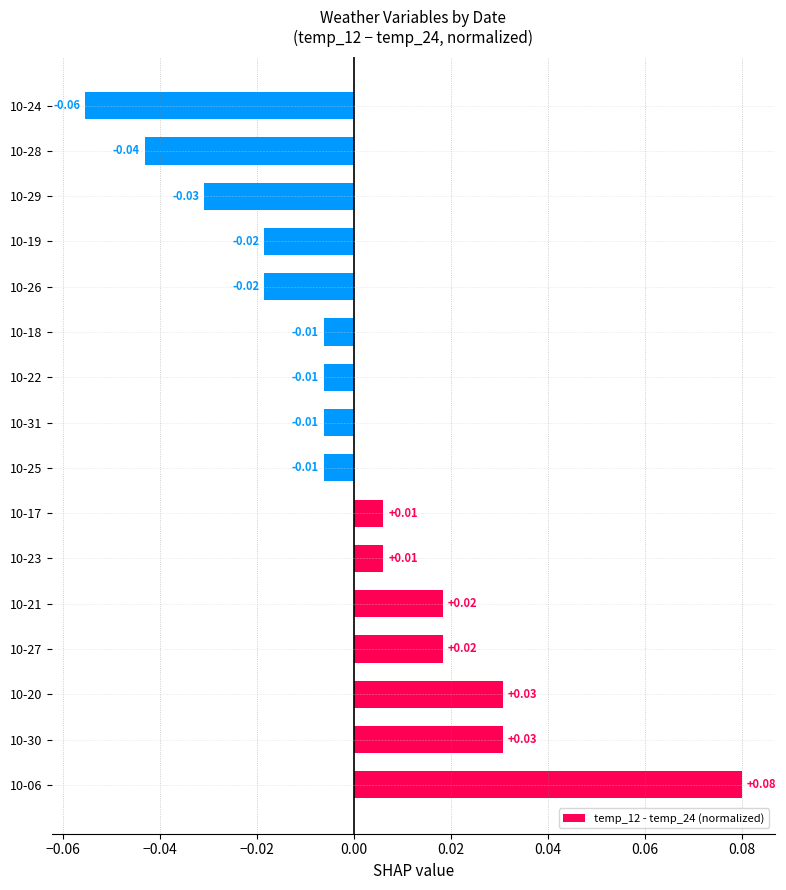

Which has a higher value, 10-29 or 10-06?

10-06